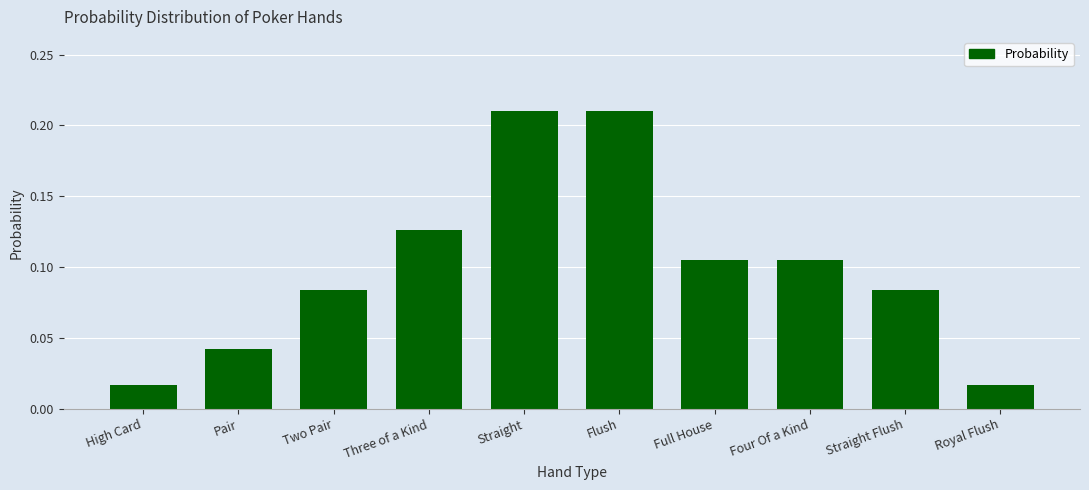

What is the change in value from Pair to Three of a Kind?

+0.1